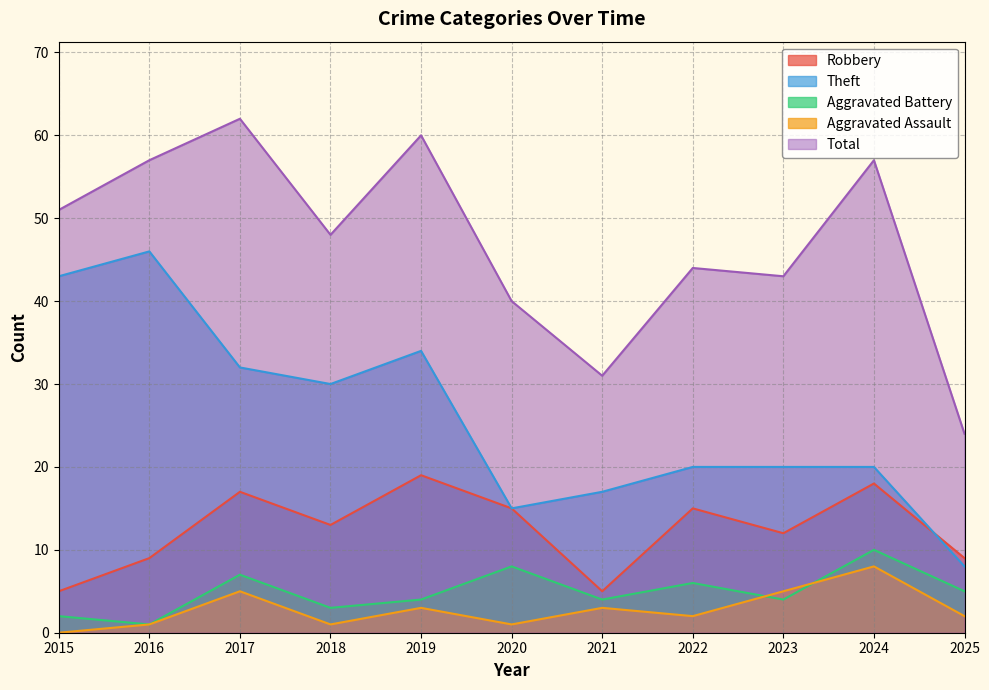

True or false: Robbery has a value of 9 at 2016.

True